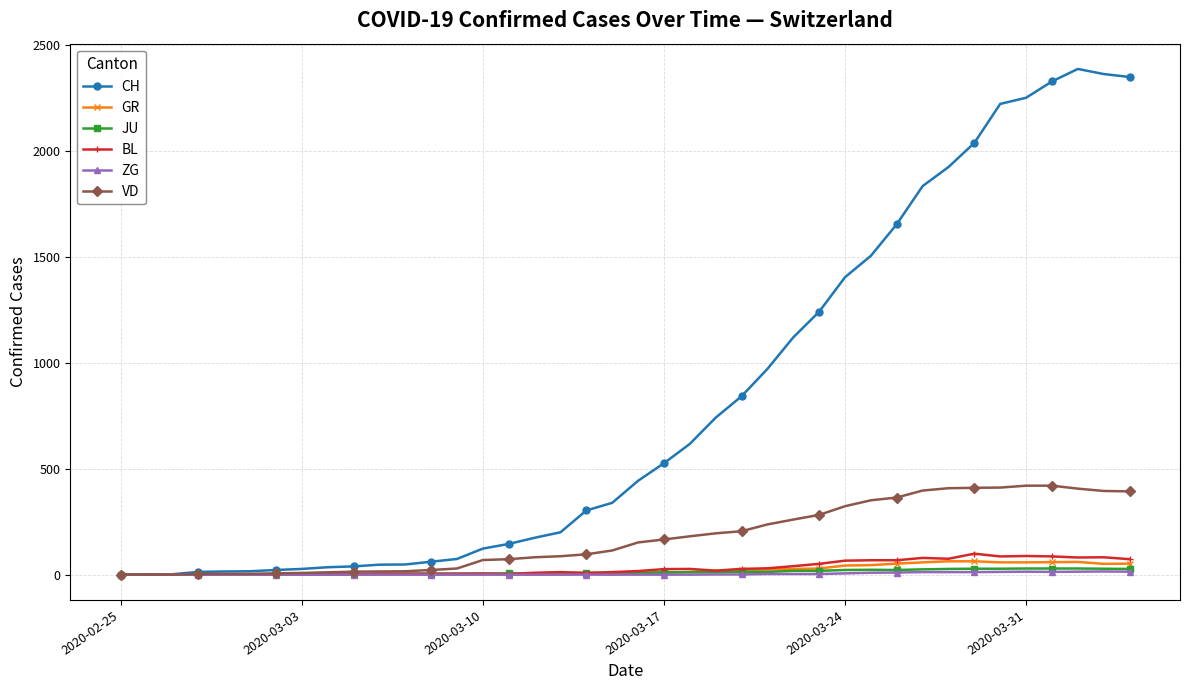

At how many categories does at least one series exceed 1868?

8